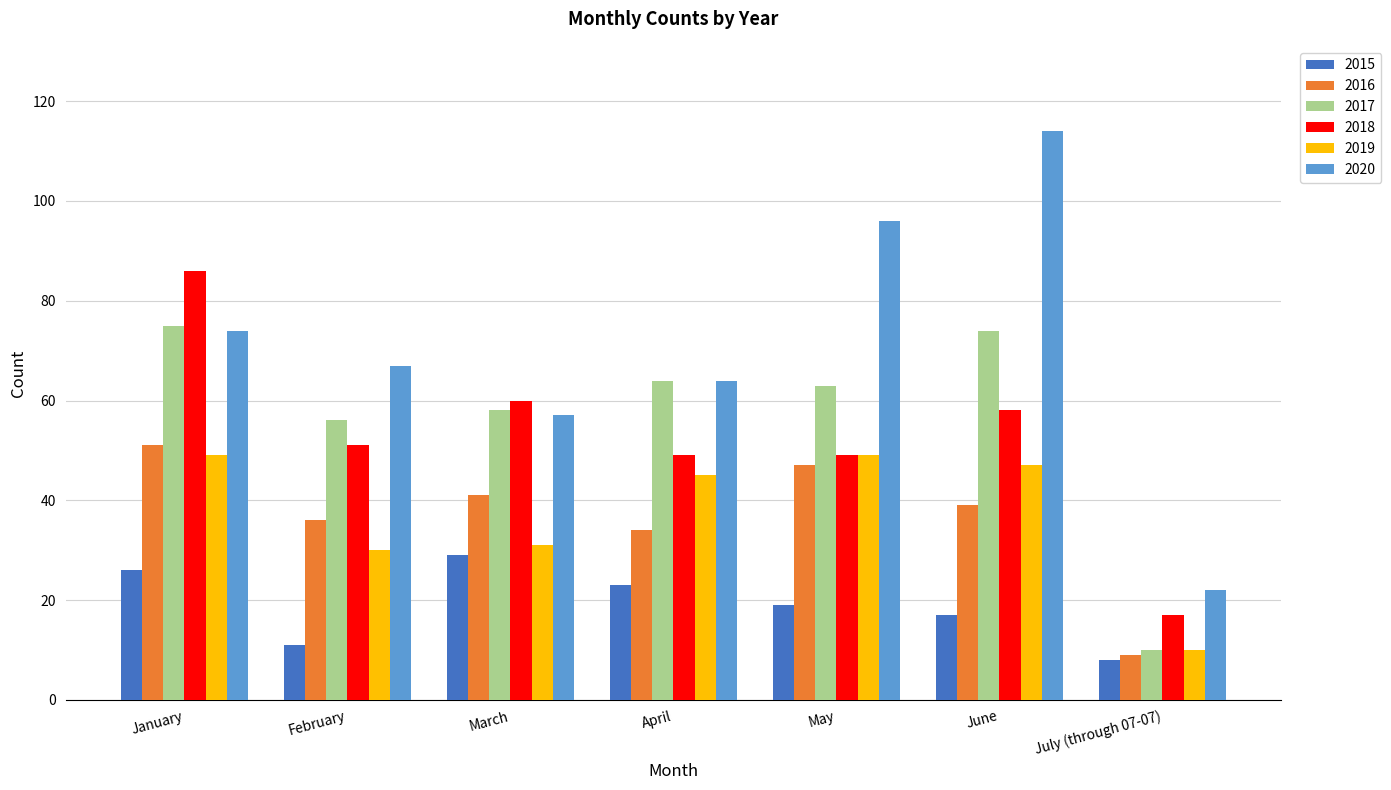

Reading right to left, transcribe all the data shown in this chart.

2015: July (through 07-07)=8	June=17	May=19	April=23	March=29	February=11	January=26
2016: July (through 07-07)=9	June=39	May=47	April=34	March=41	February=36	January=51
2017: July (through 07-07)=10	June=74	May=63	April=64	March=58	February=56	January=75
2018: July (through 07-07)=17	June=58	May=49	April=49	March=60	February=51	January=86
2019: July (through 07-07)=10	June=47	May=49	April=45	March=31	February=30	January=49
2020: July (through 07-07)=22	June=114	May=96	April=64	March=57	February=67	January=74